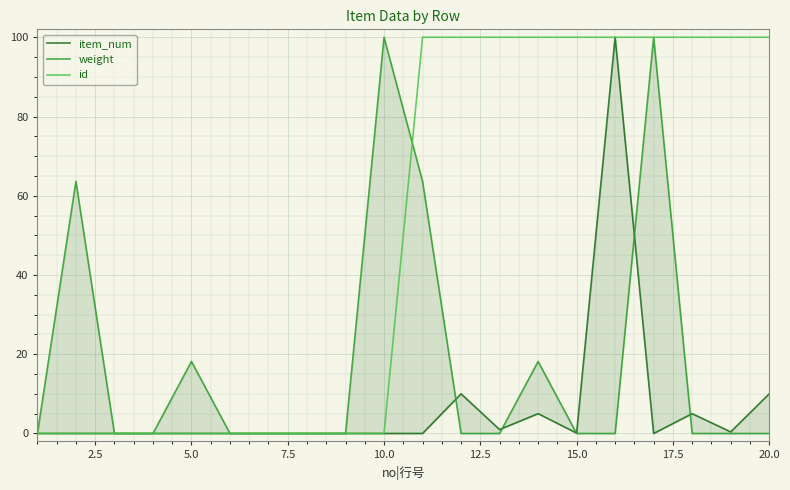

True or false: id has a value of 0 at 10.0.

True